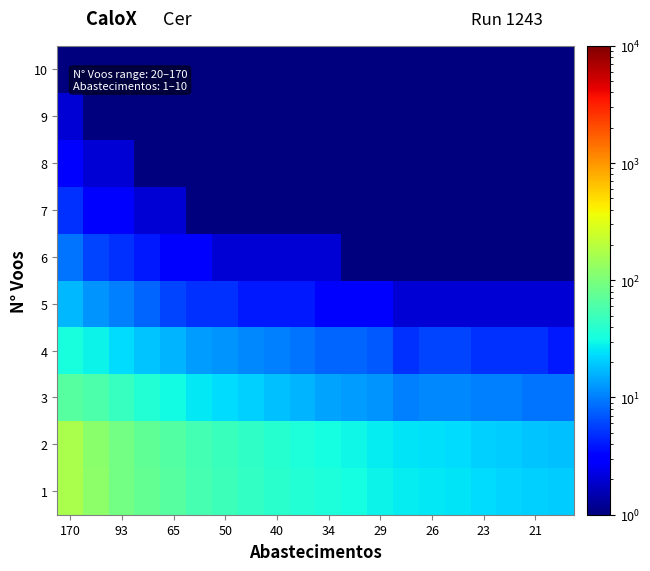

Reading right to left, what are all the values shown in this chart?

1: 20	21	22	23	25	26	27	29	32	34	37	40	45	50	56	65	76	93	120	170
2: 18	19	20	21	23	24	25	27	30	32	35	38	43	48	54	63	74	91	118	168
3: 9	9	10	10	11	11	10	12	13	14	16	18	21	23	26	31	37	46	59	67
4: 4	5	5	5	6	6	5	7	8	8	9	10	11	12	13	16	19	23	29	33
5: 2	2	2	2	2	2	2	3	3	3	4	4	4	5	5	6	8	10	12	17
6: 1	1	1	1	1	1	1	1	1	2	2	2	2	2	3	3	4	5	6	9
7: 1	1	1	1	1	1	1	1	1	1	1	1	1	1	1	2	2	3	3	5
8: 1	1	1	1	1	1	1	1	1	1	1	1	1	1	1	1	1	2	2	3
9: 1	1	1	1	1	1	1	1	1	1	1	1	1	1	1	1	1	1	1	2
10: 1	1	1	1	1	1	1	1	1	1	1	1	1	1	1	1	1	1	1	1